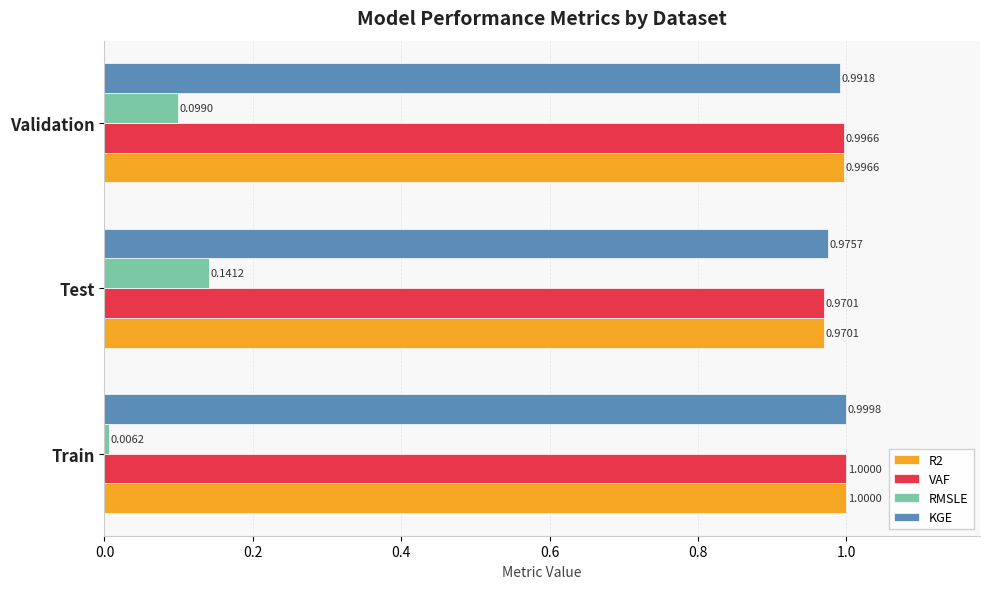

What is the sum of the KGE values at Validation and Train?

2.0